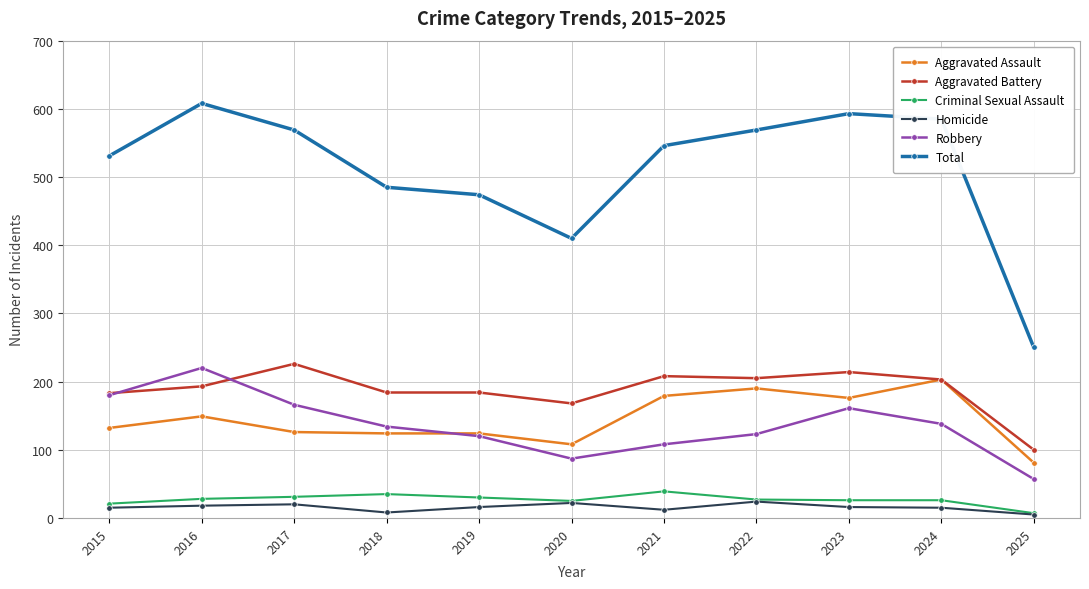

True or false: Total and Homicide intersect in this chart.

False